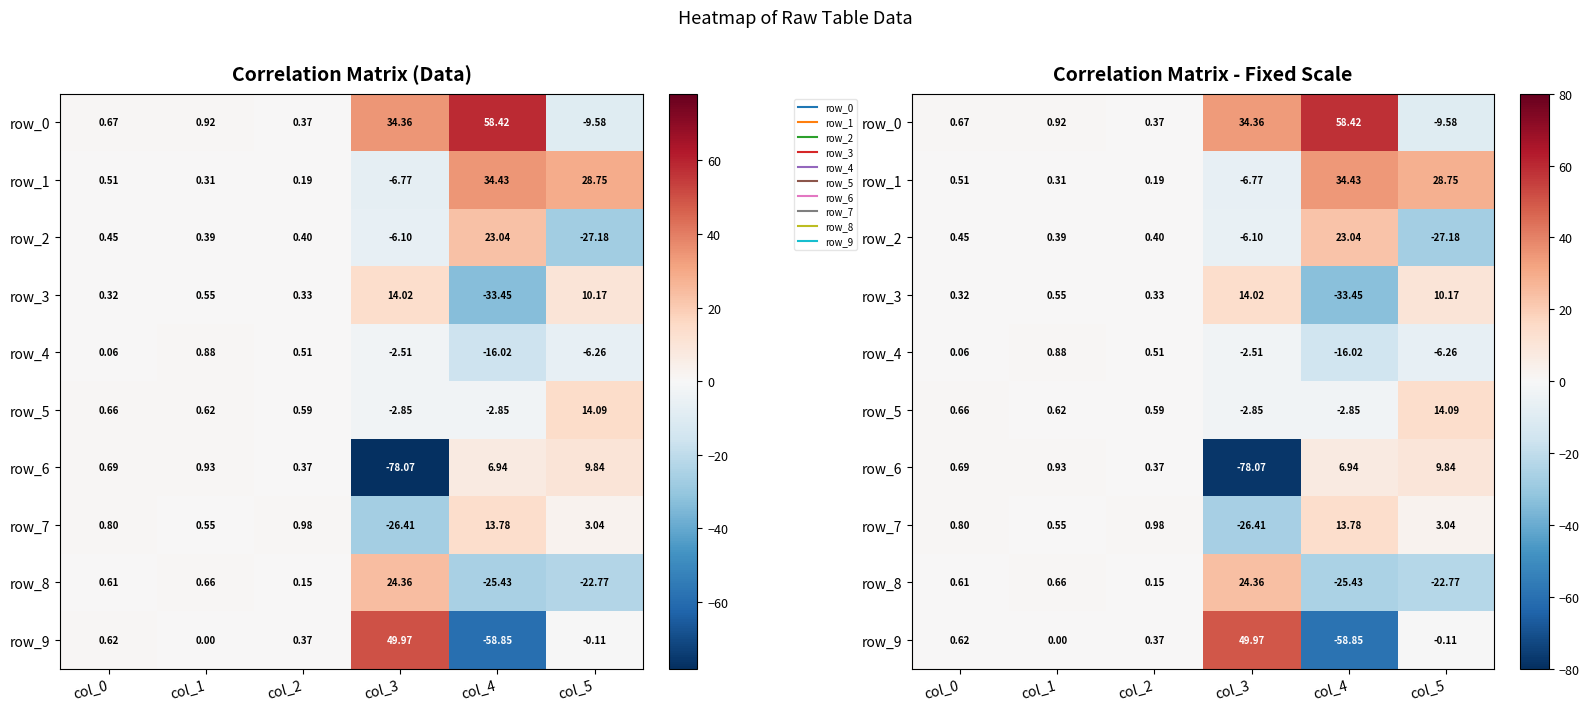

What is the total value across all series at col_1?

5.8